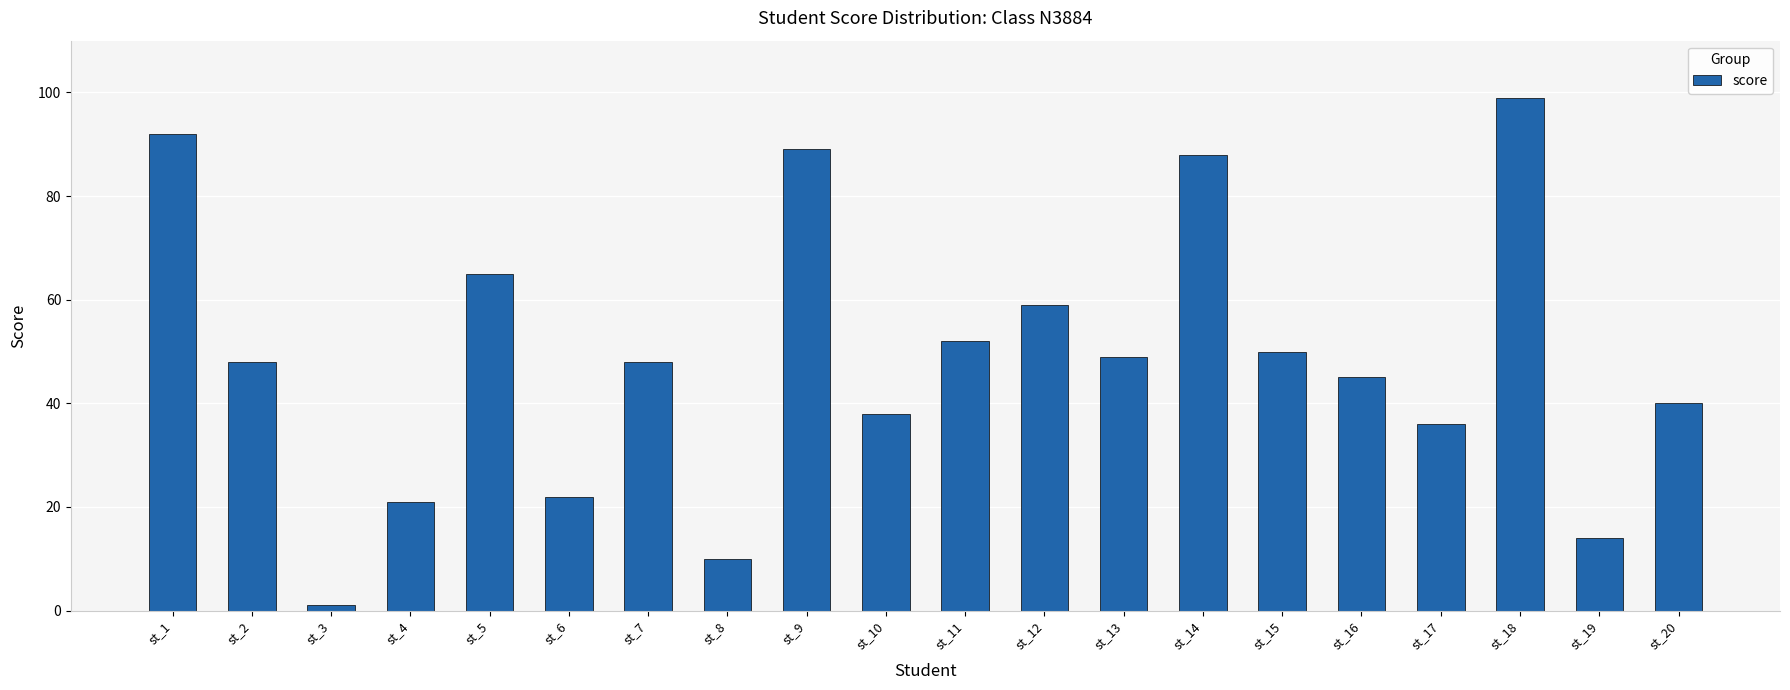

Which has a higher value, st_19 or st_11?

st_11